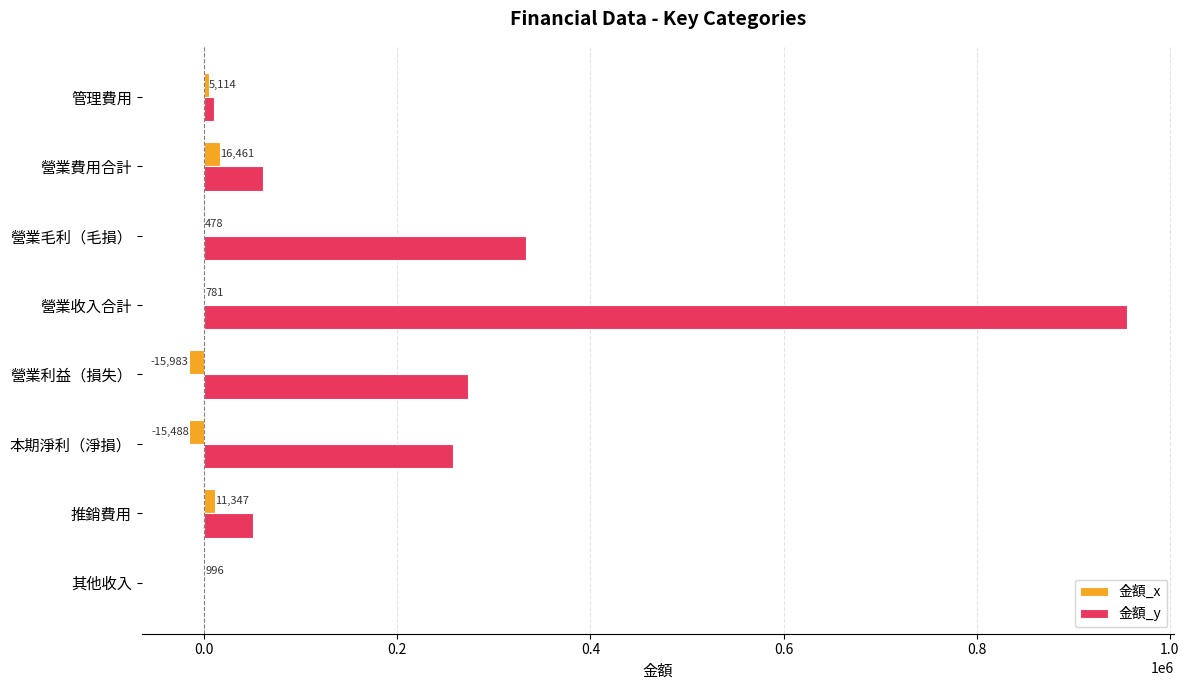

Which series changed the most between 營業收入合計 and 營業毛利（毛損）?

金額_y